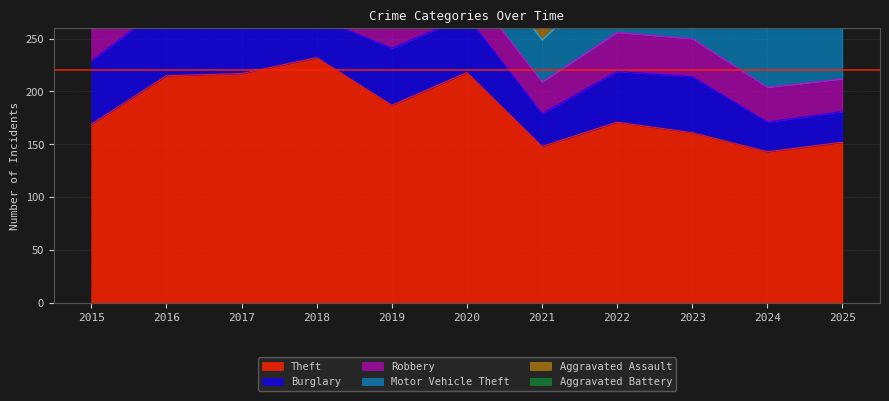

The Burglary series shows 11 at 2021. True or false?

False